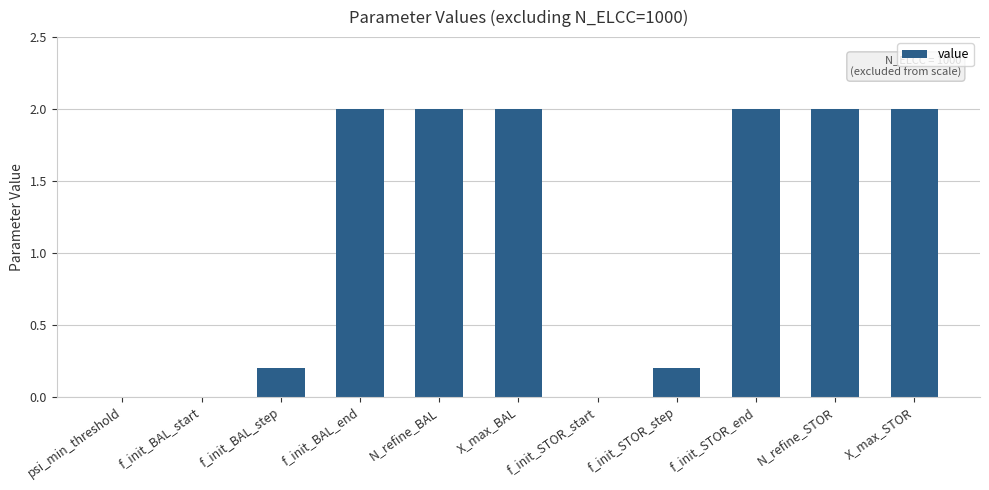

Approximately how many times larger is the value at X_max_BAL compared to X_max_STOR?

1.0